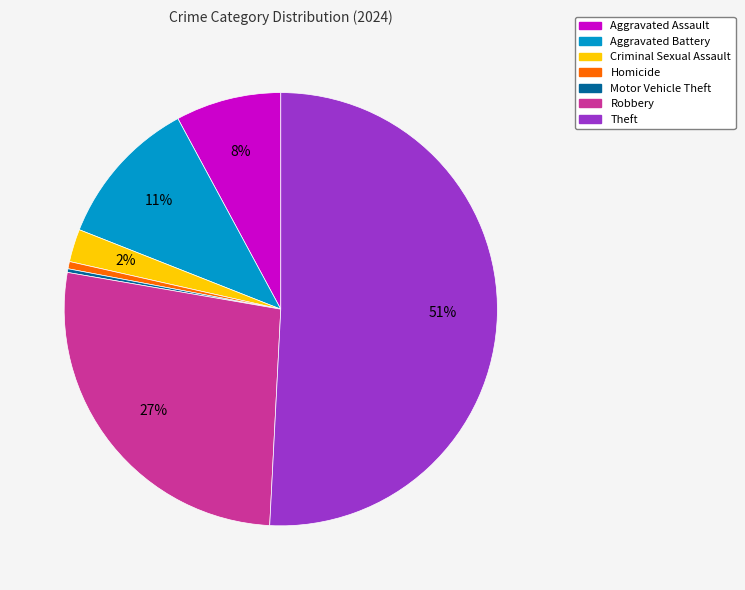

What percentage is the Theft slice, to the nearest percent?

51%